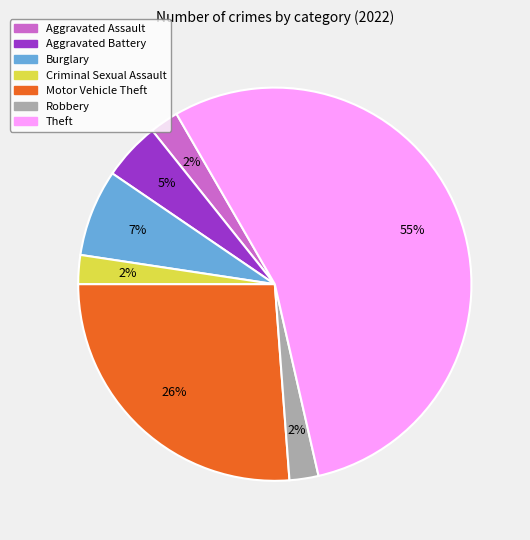

Which has a higher value, Motor Vehicle Theft or Aggravated Battery?

Motor Vehicle Theft